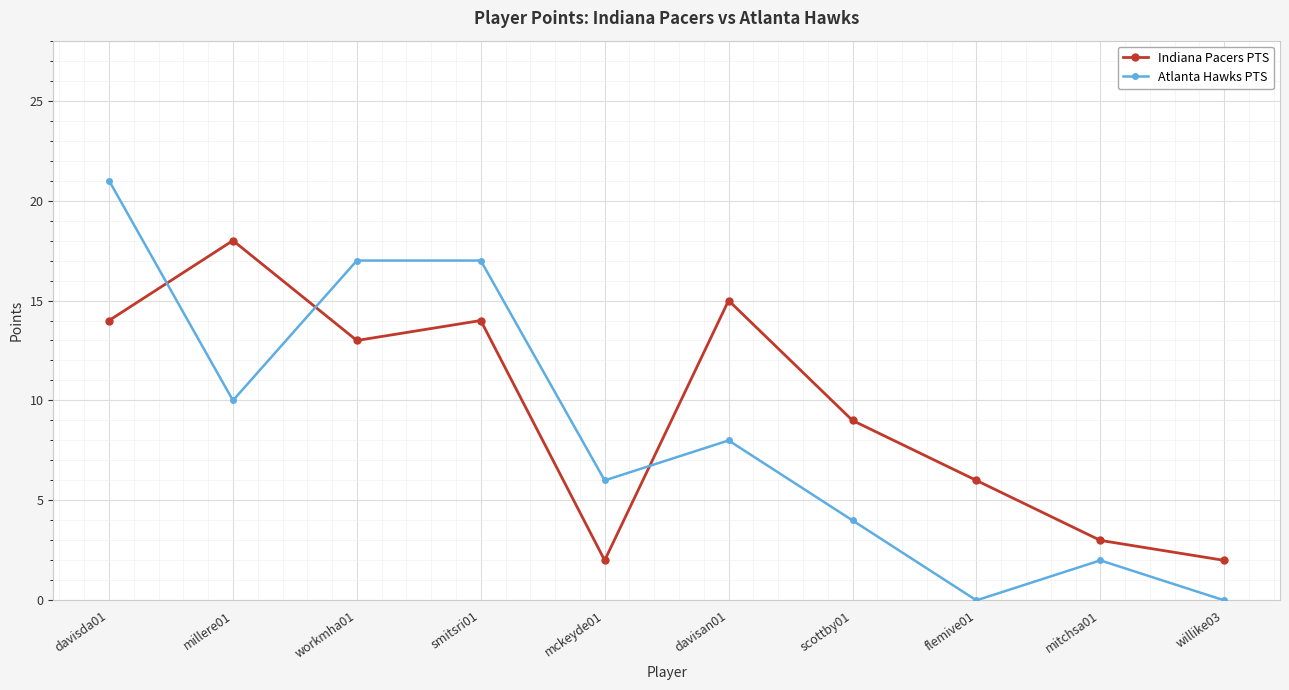

Between davisda01 and smitsri01, which series saw the biggest shift?

Atlanta Hawks PTS